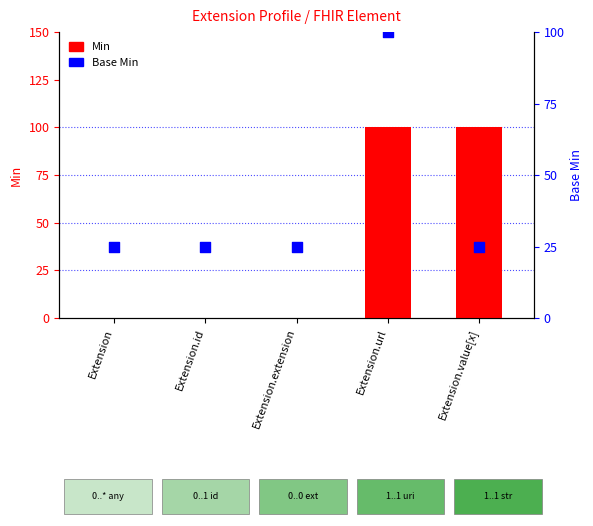

Which series has the largest total across all categories?

Min